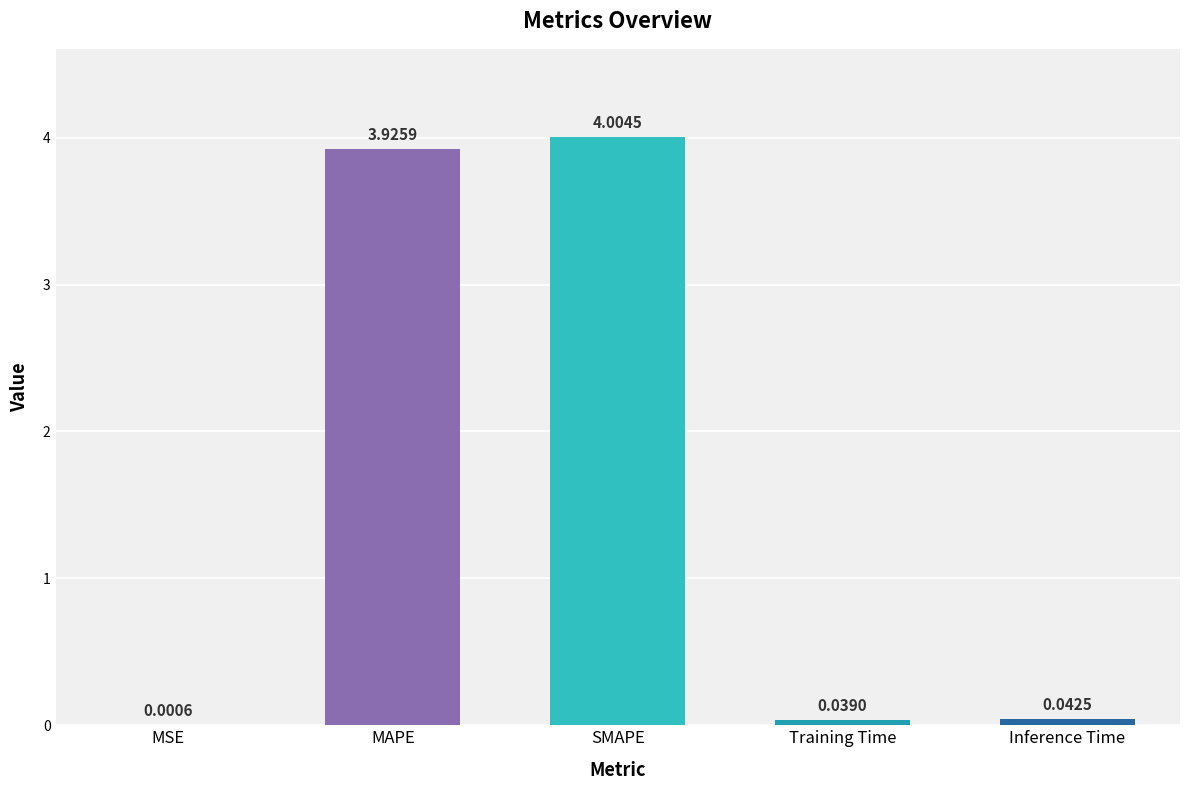

Which has a higher value, MAPE or Inference Time?

MAPE